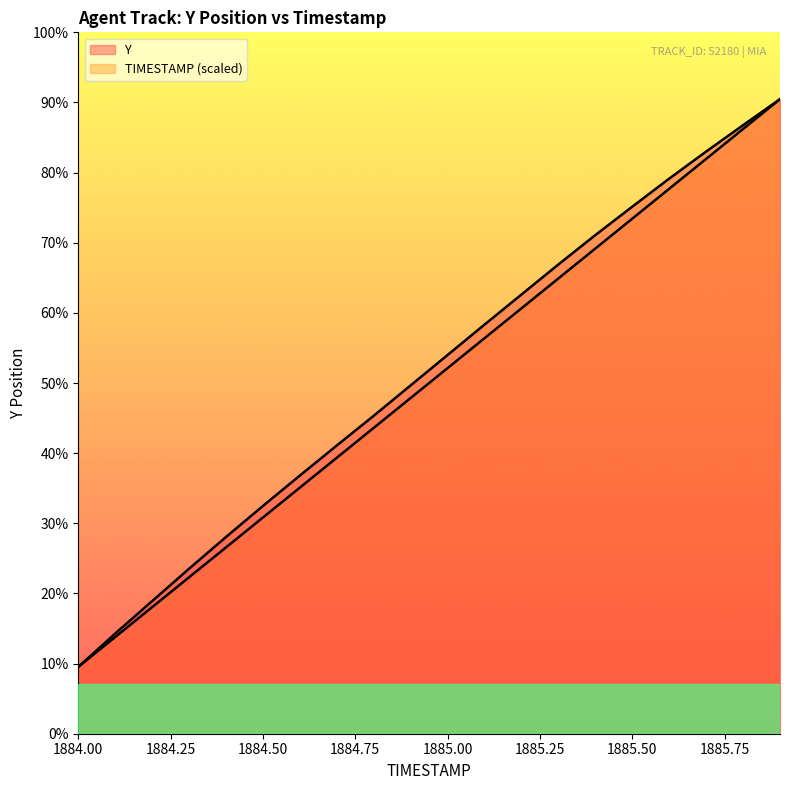

How many lines are shown in the chart?

2